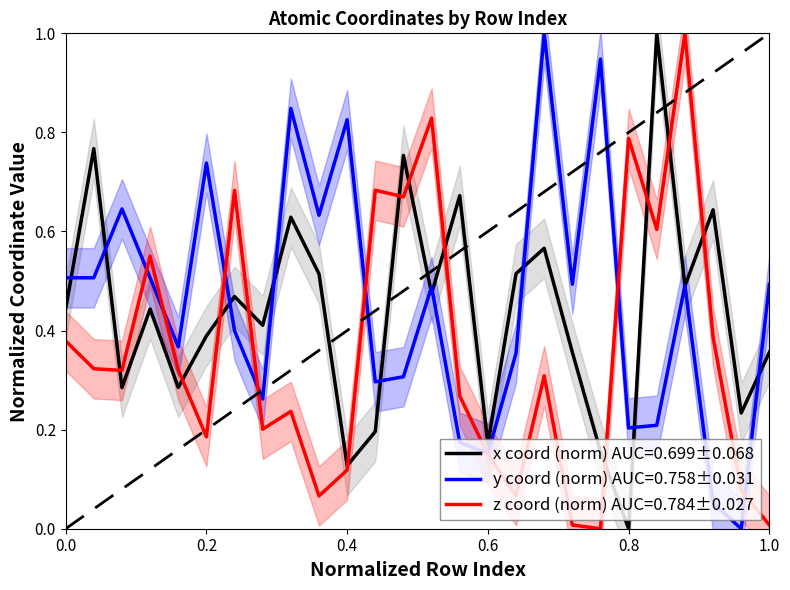

How many data points in x are above 0?

25